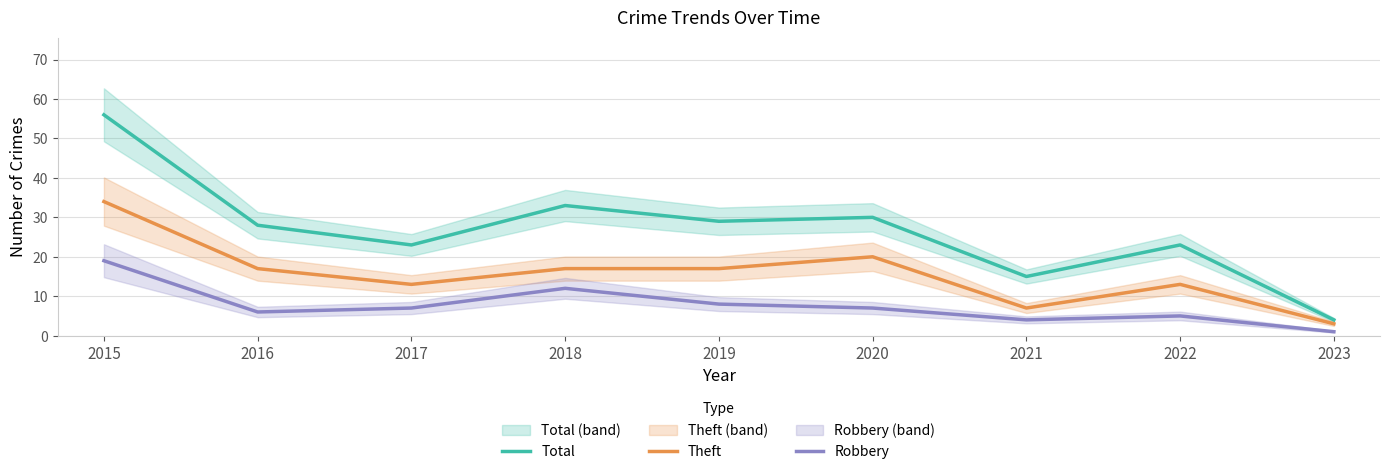

What value does the Total series have at 2023, to the nearest 5?

5